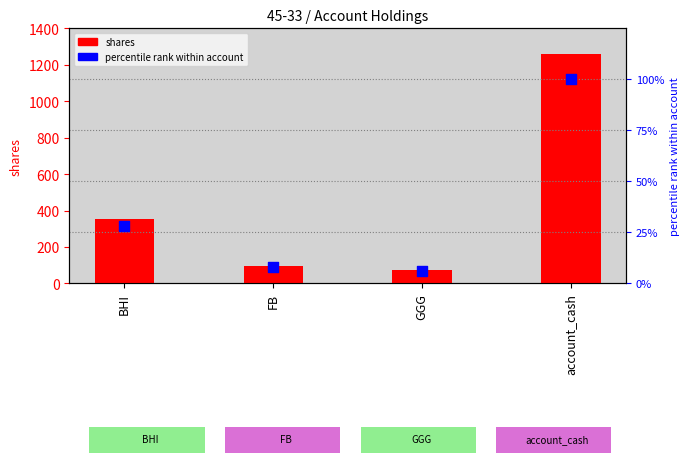

Which series reaches the minimum Y coordinate?

percentile rank within account